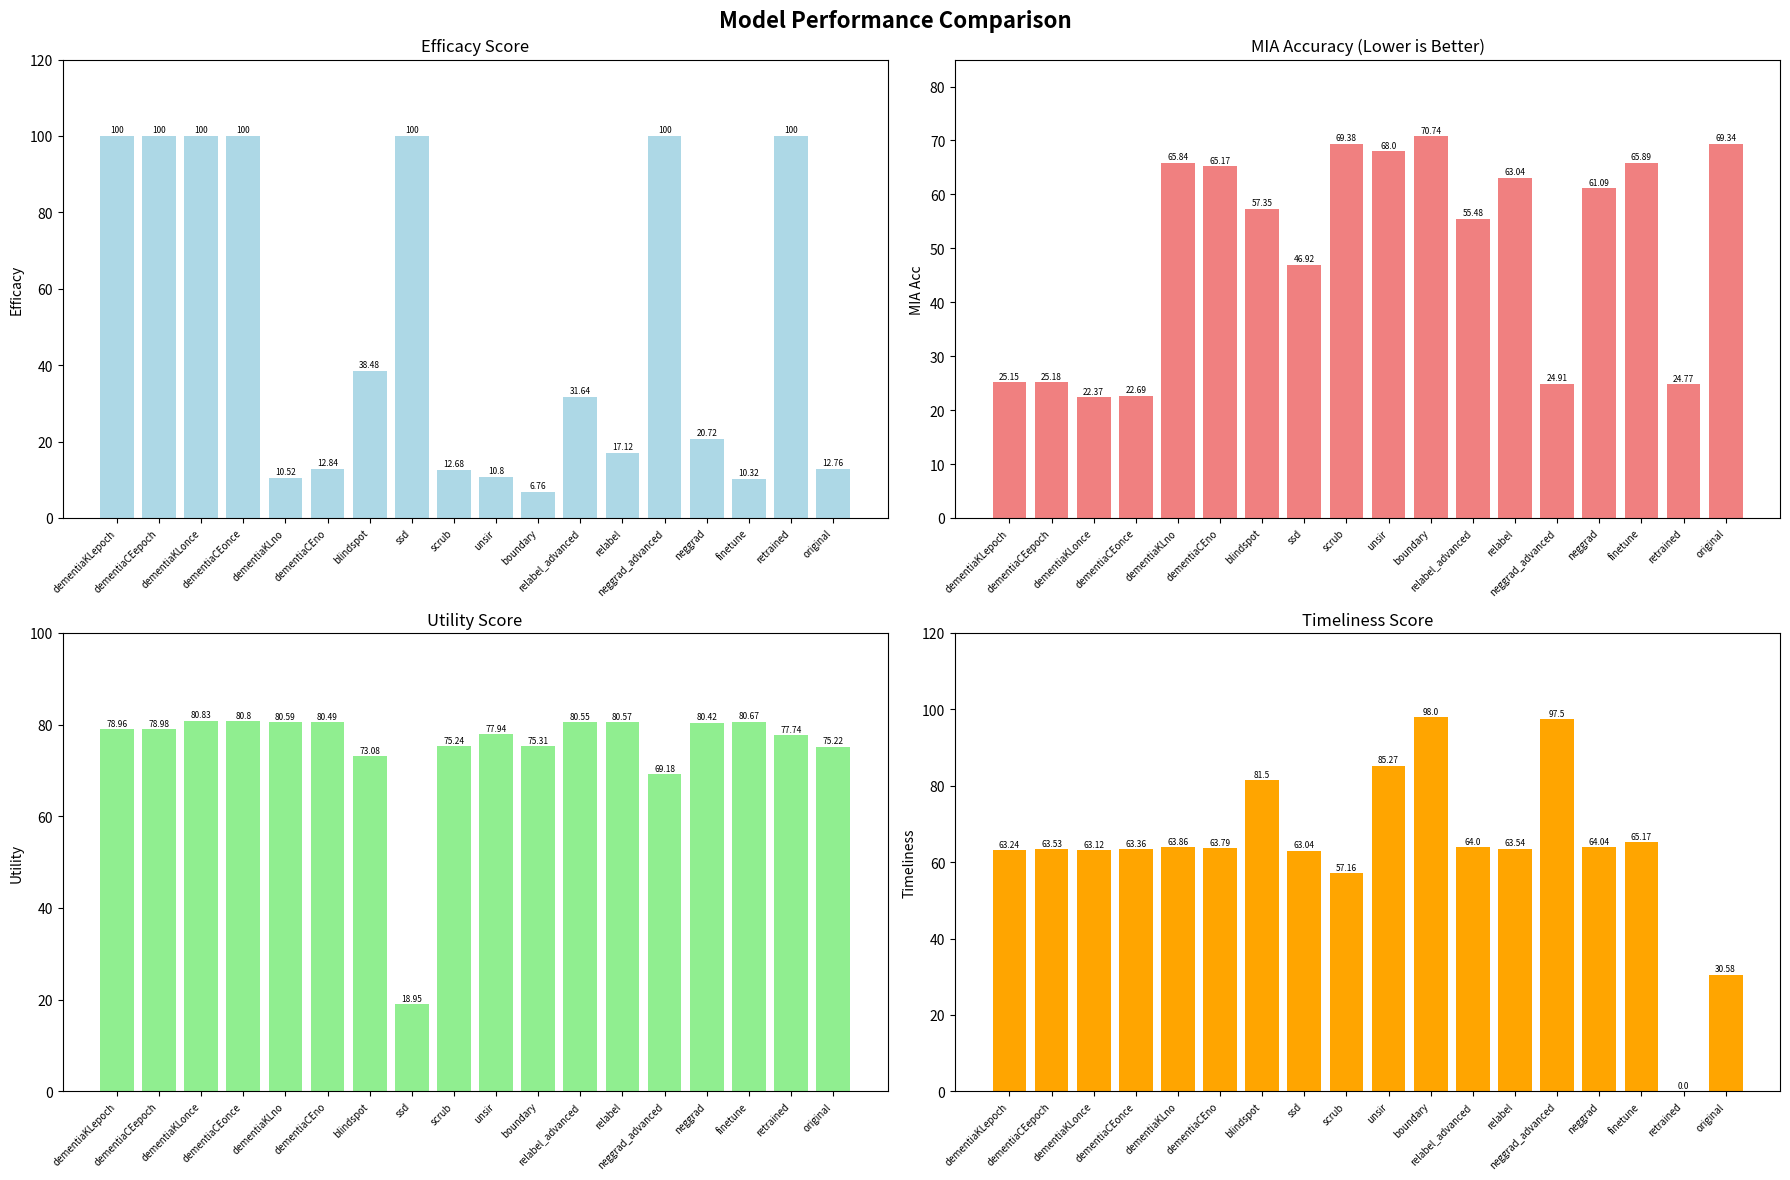

At which label does Utility first exceed 78?

dementiaKLepoch